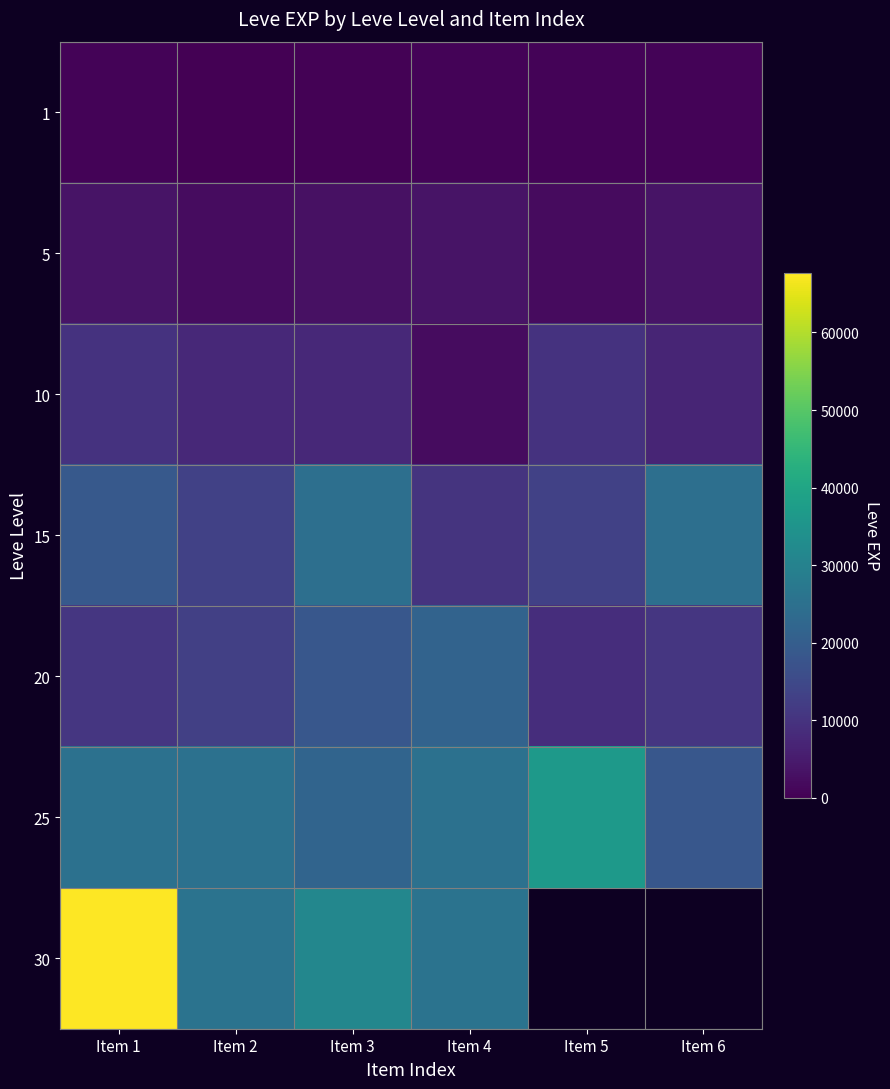

What is the difference between the second highest and second lowest values in the 25 series?

3420.0